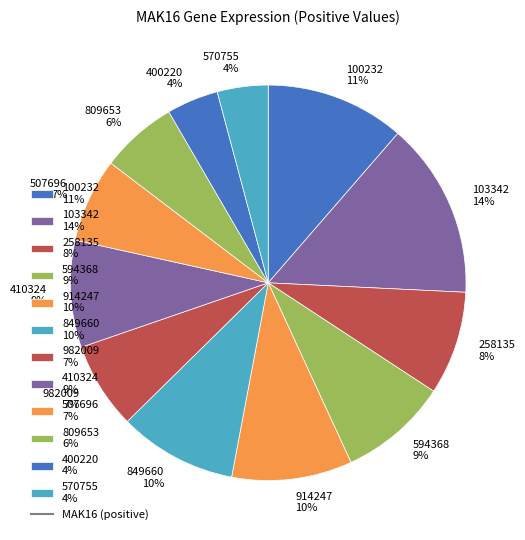

Is there any slice that represents more than half of the pie?

No